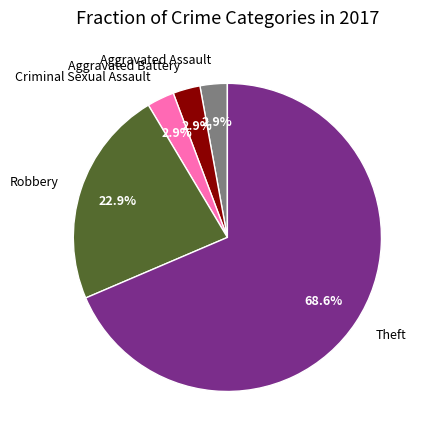

Which category accounts for the majority?

Theft